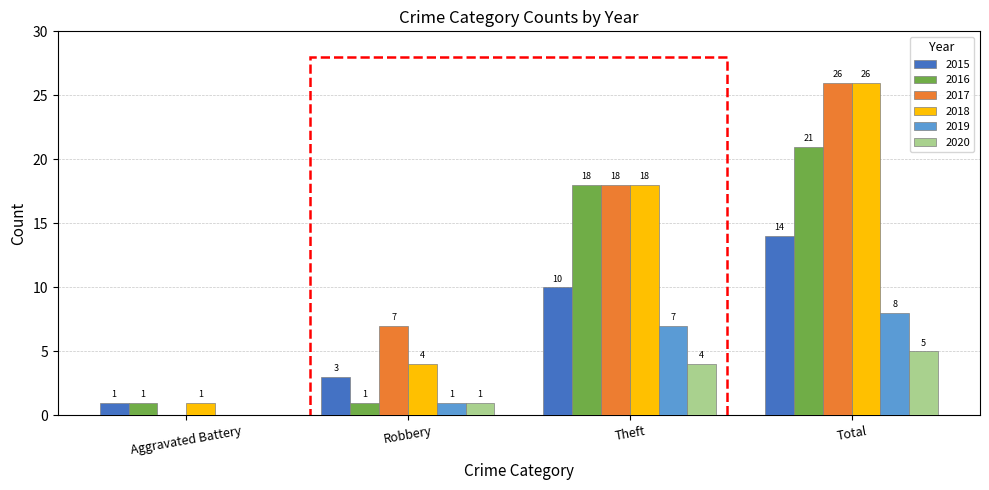

How many values in 2019 are above zero?

3